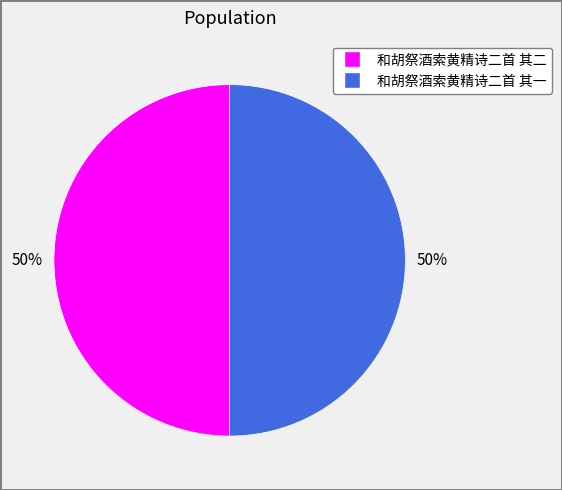

Approximately how many times larger is the value at 和胡祭酒索黄精诗二首 其二 compared to 和胡祭酒索黄精诗二首 其一?

1.0